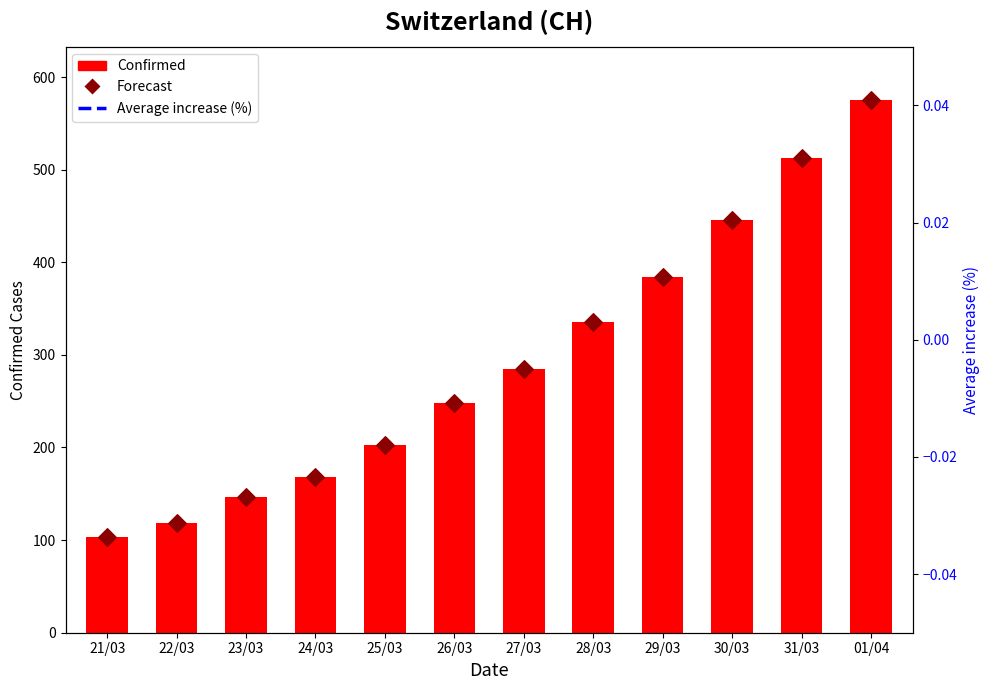

Which series contains the highest Y value?

Confirmed